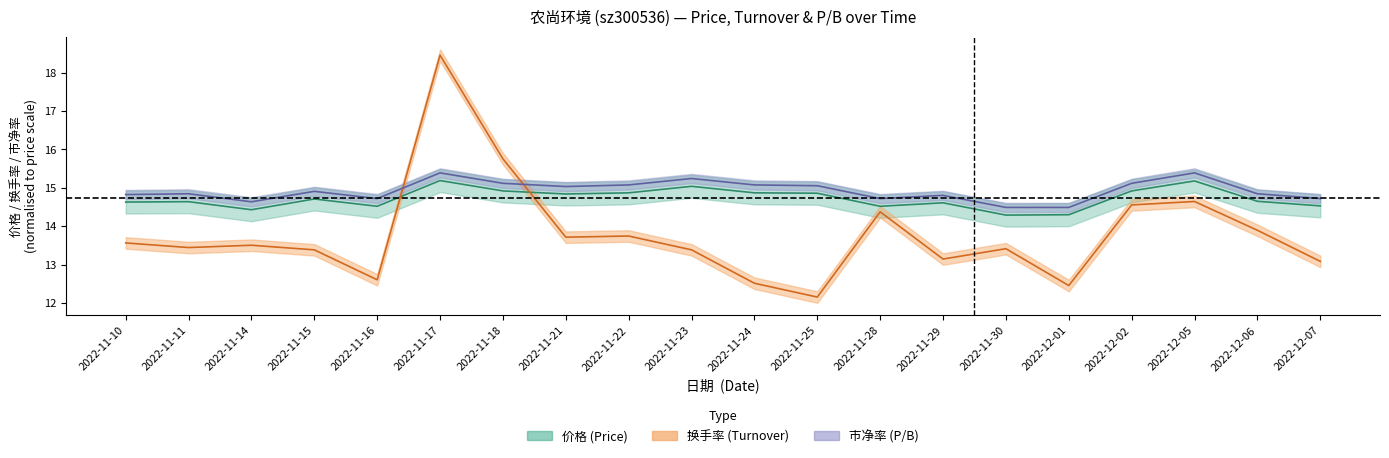

What is the maximum value for 价格?

15.2